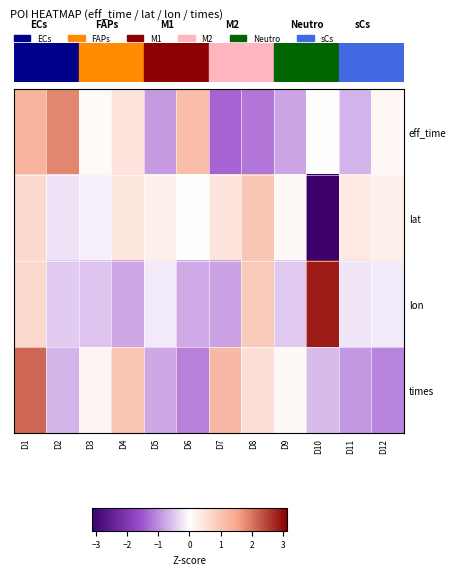

List the series in order of their peak value, highest first.

row_2, row_3, row_0, row_1